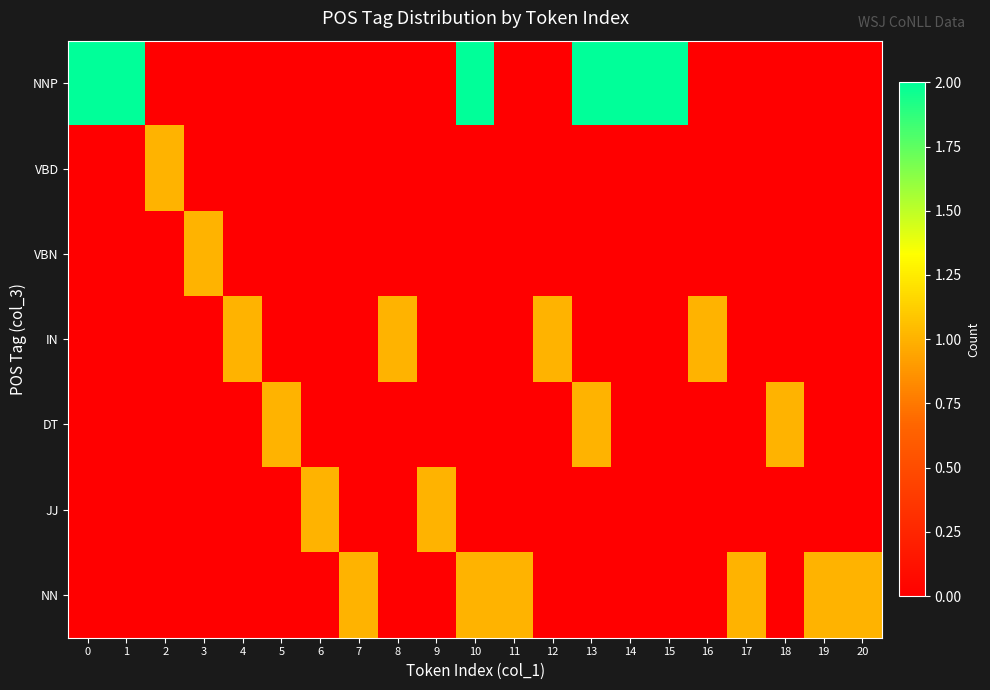

Which series has the largest range (max minus min)?

NNP